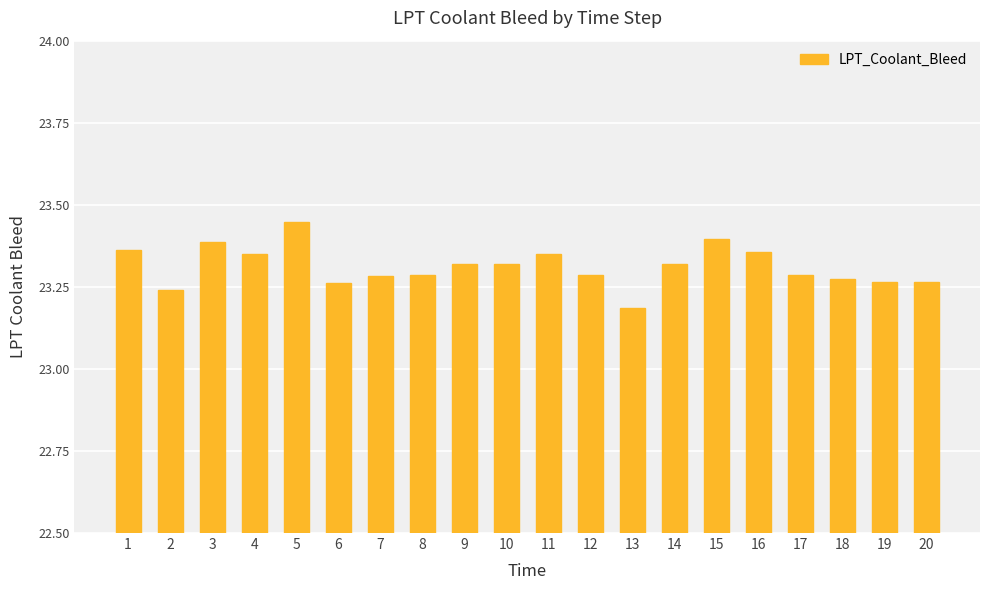

Count the number of categories in the chart.

20